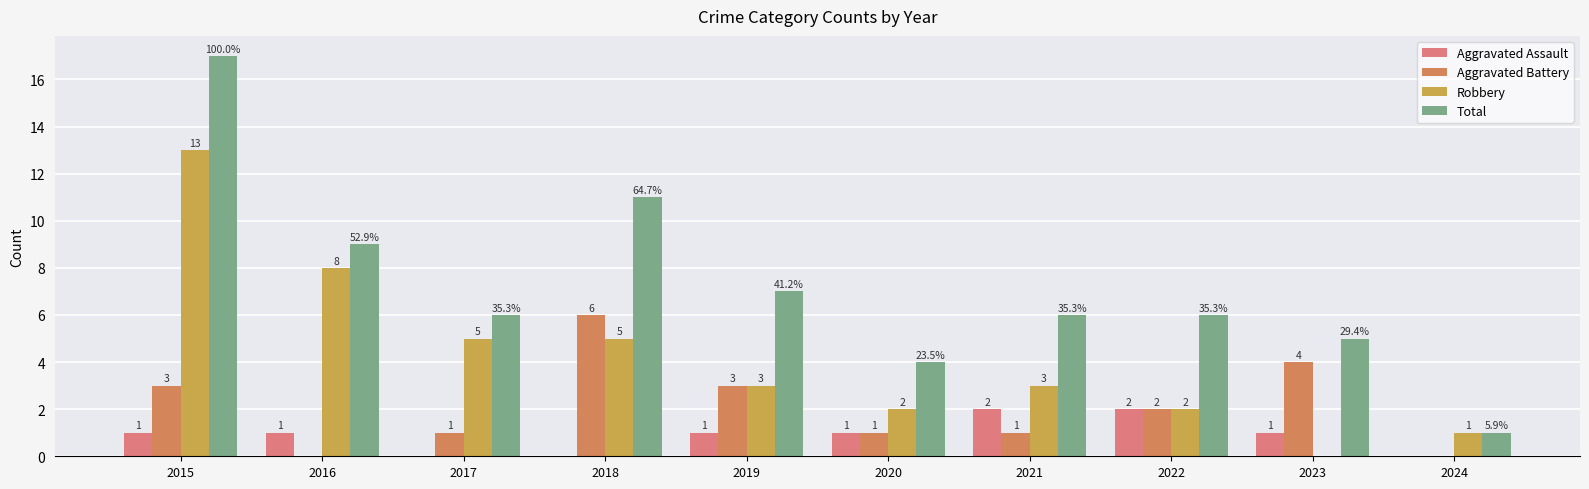

The value of Robbery at 2018 is 5. True or false?

True